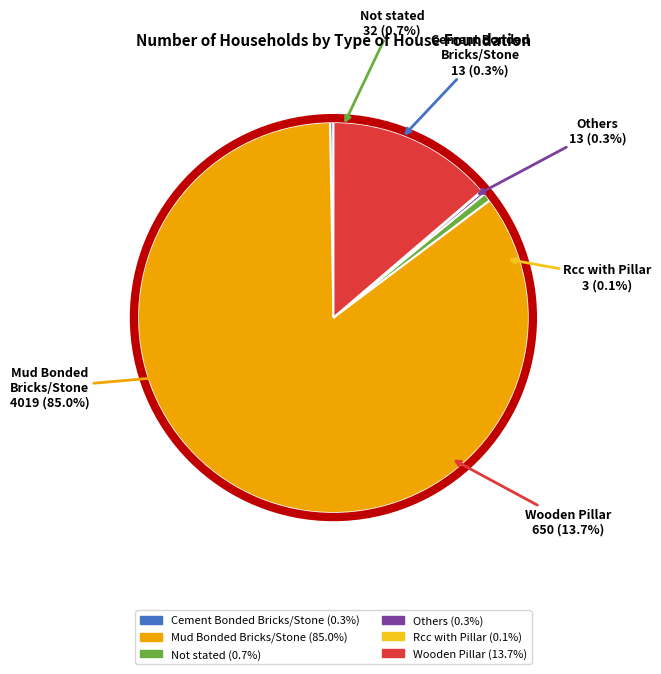

What is the largest slice in the pie chart?

Mud Bonded
Bricks/Stone